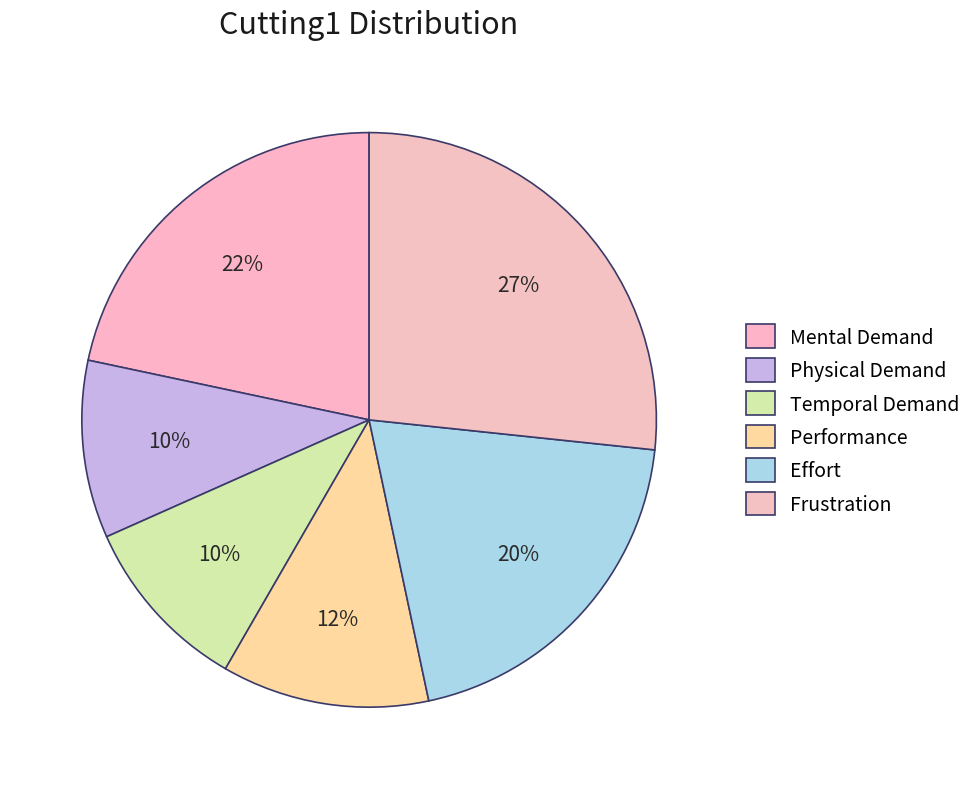

Is it true that Performance is 12% of the pie?

True